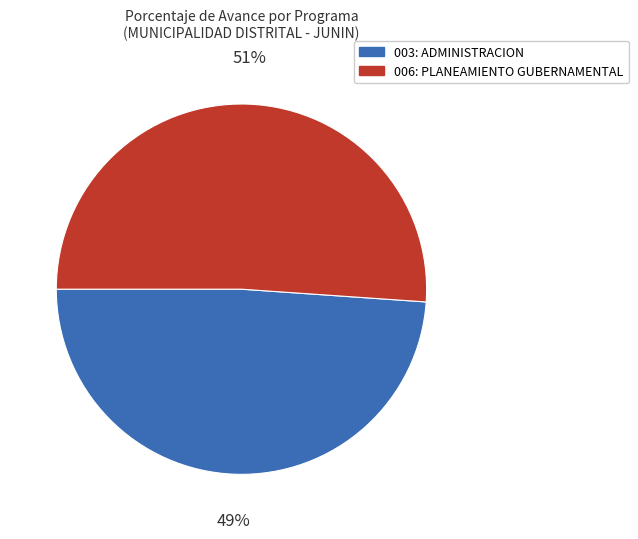

Is the sum of 006: PLANEAMIENTO GUBERNAMENTAL and 003: ADMINISTRACION greater than half?

Yes